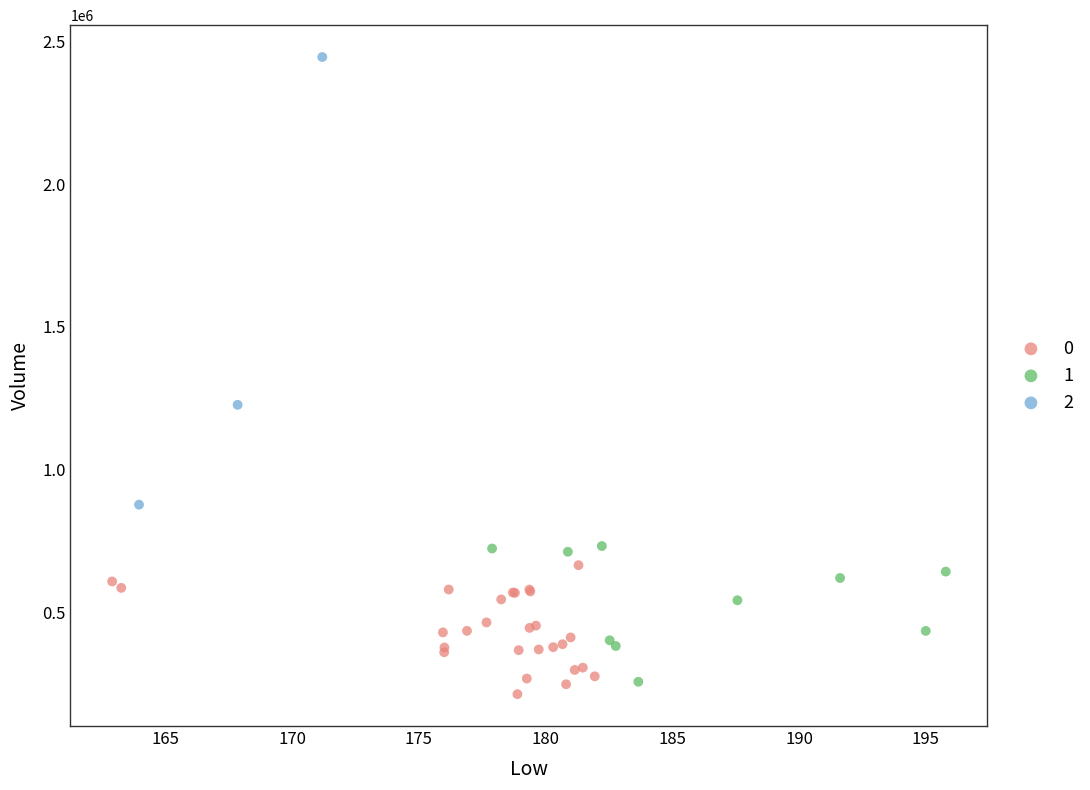

What are all the series names shown in the legend?

0, 1, 2